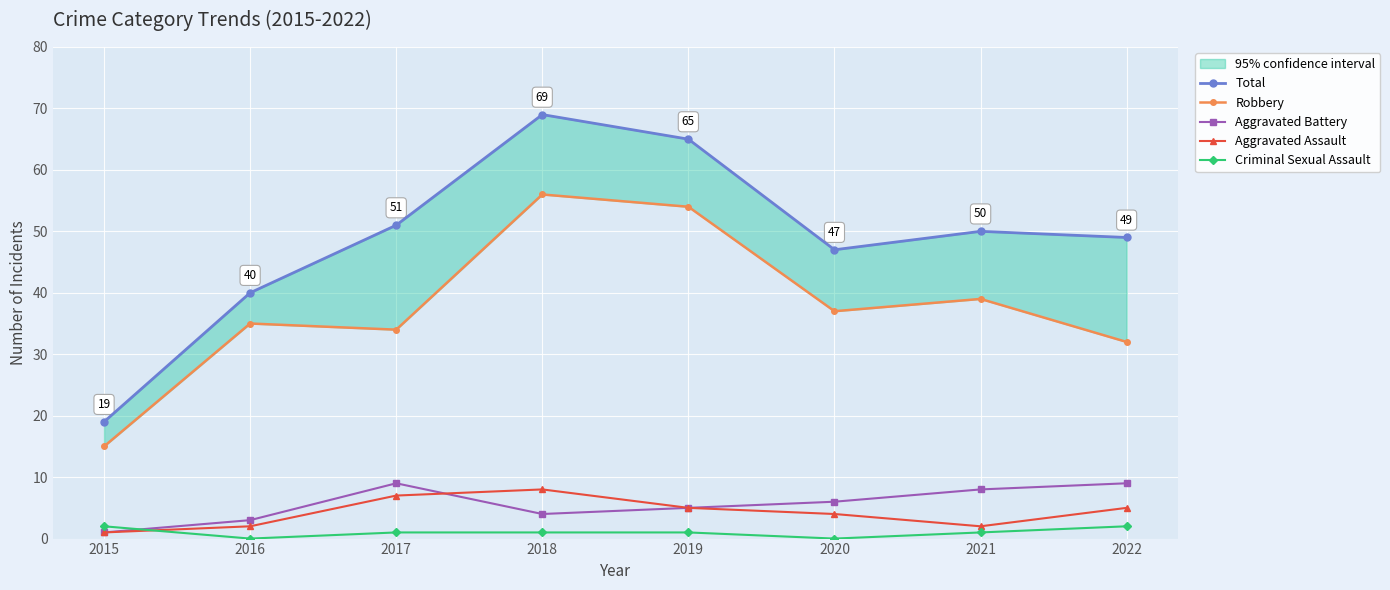

Count the number of data series in this chart.

5